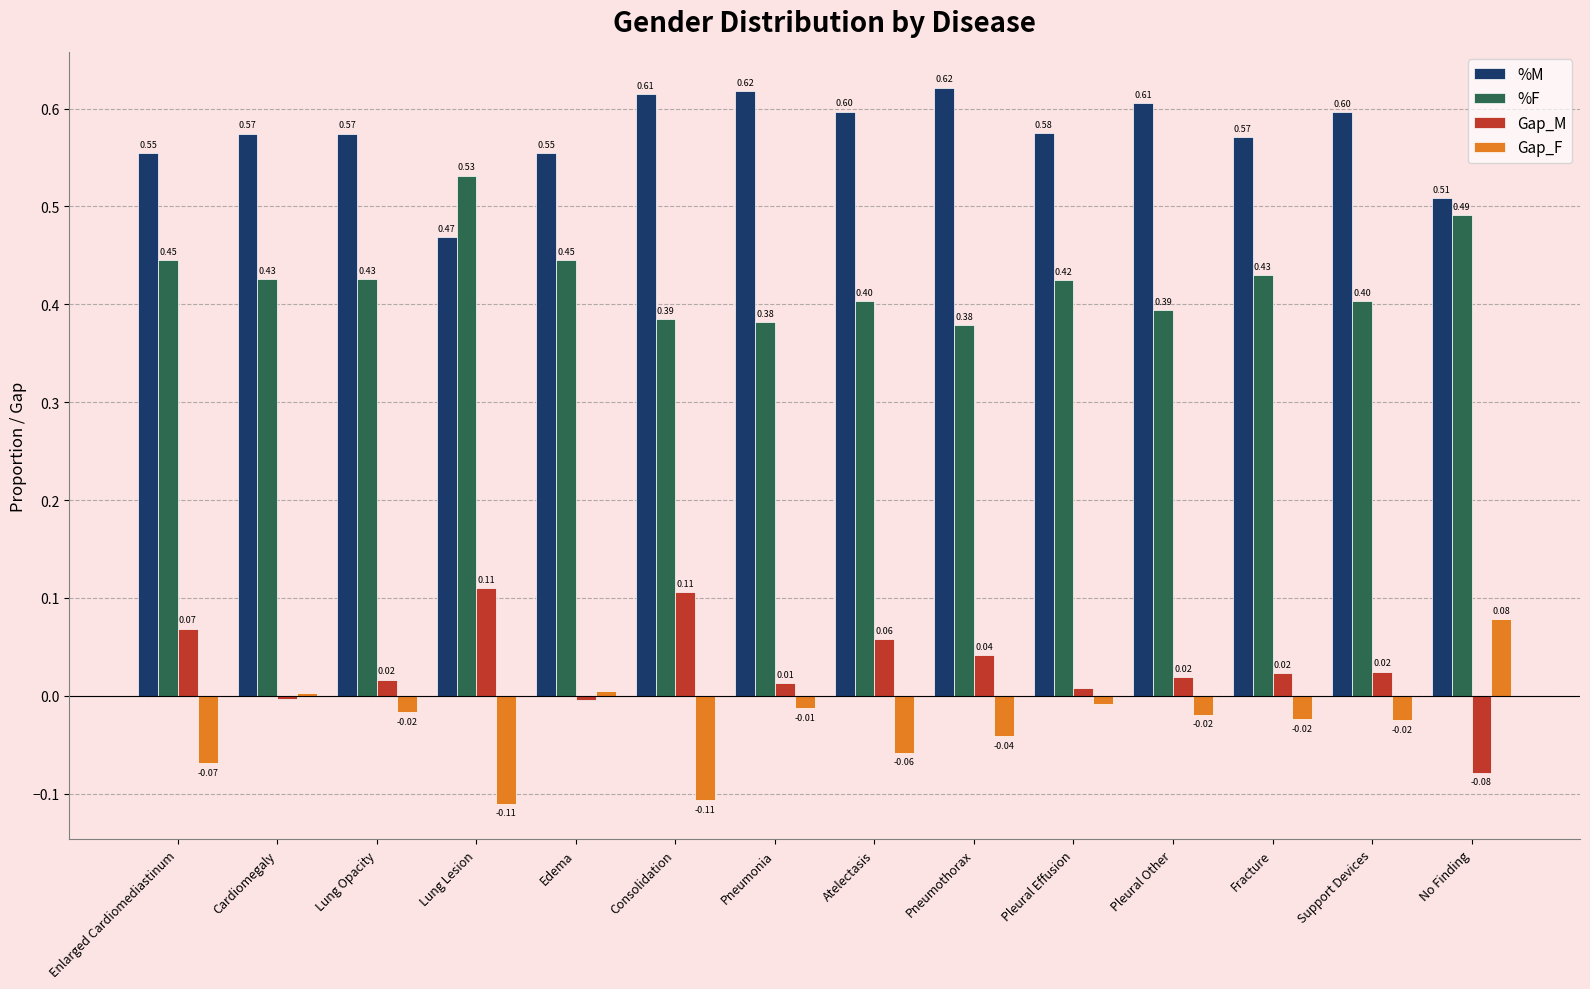

What is the value of the %M bar at the 9th from the left?

0.6